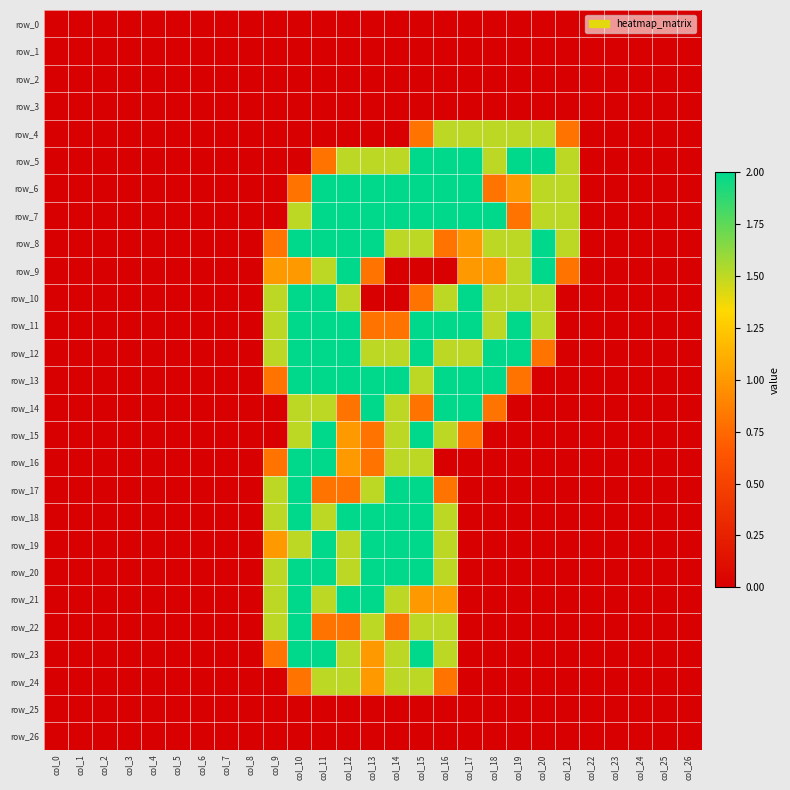

True or false: row_7 has a value of 2.0 at col_11.

True